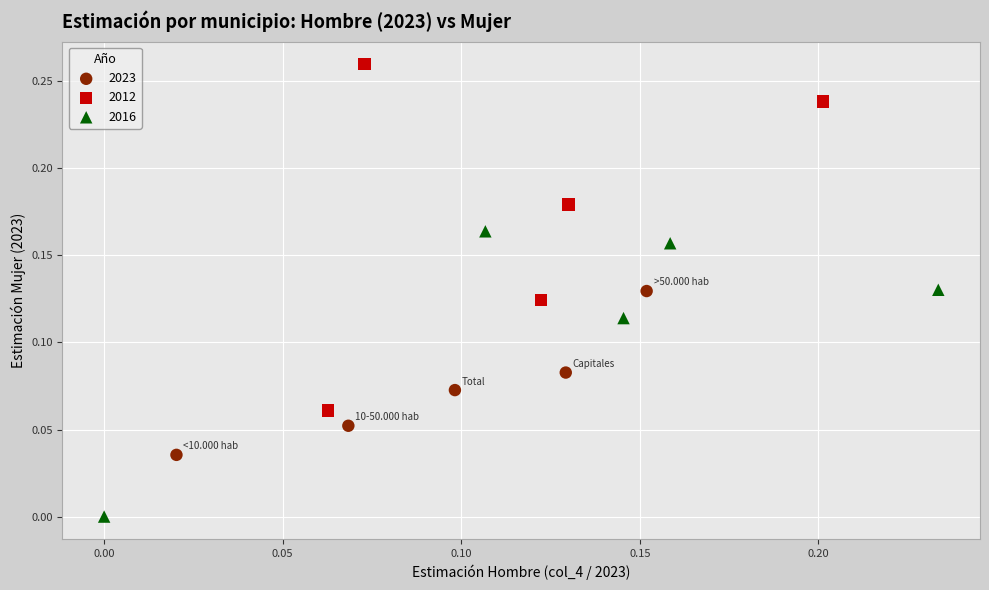

Which series reaches the minimum Y coordinate?

2016